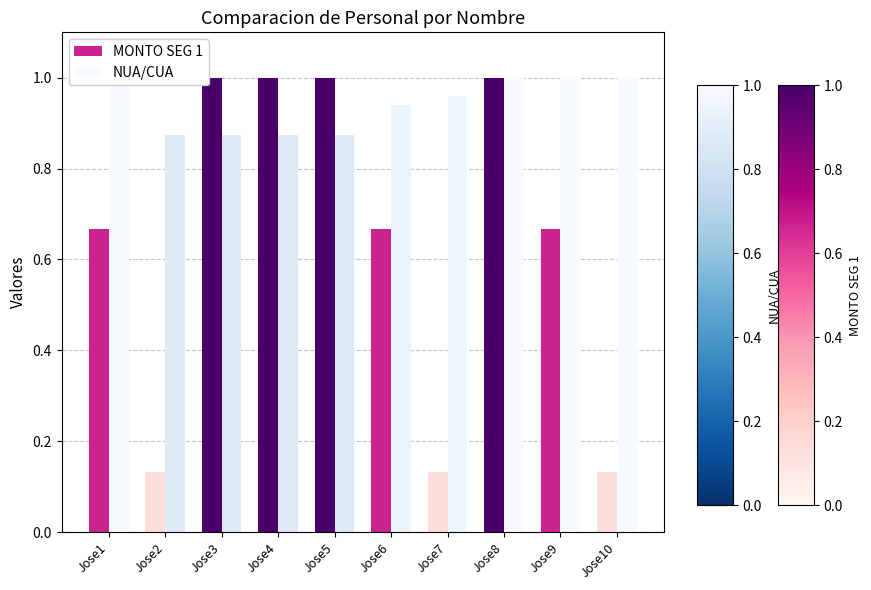

Reading right to left, what are all the values shown in this chart?

MONTO SEG 1: Jose10=0.1	Jose9=0.7	Jose8=1.0	Jose7=0.1	Jose6=0.7	Jose5=1.0	Jose4=1.0	Jose3=1.0	Jose2=0.1	Jose1=0.7
NUA/CUA: Jose10=1.0	Jose9=1.0	Jose8=1.0	Jose7=1.0	Jose6=0.9	Jose5=0.9	Jose4=0.9	Jose3=0.9	Jose2=0.9	Jose1=1.0